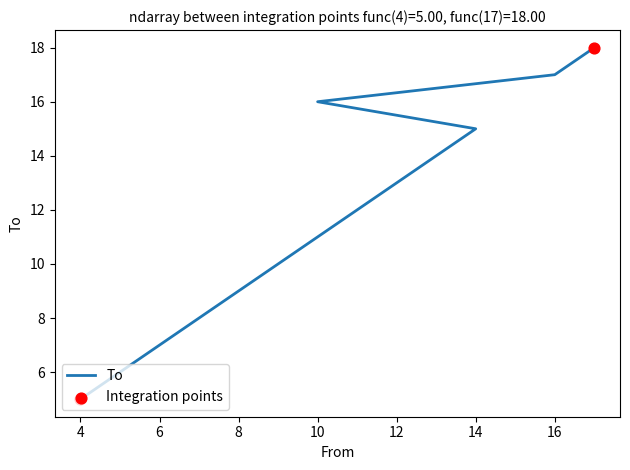

Between 13 and 17, which is larger?

17